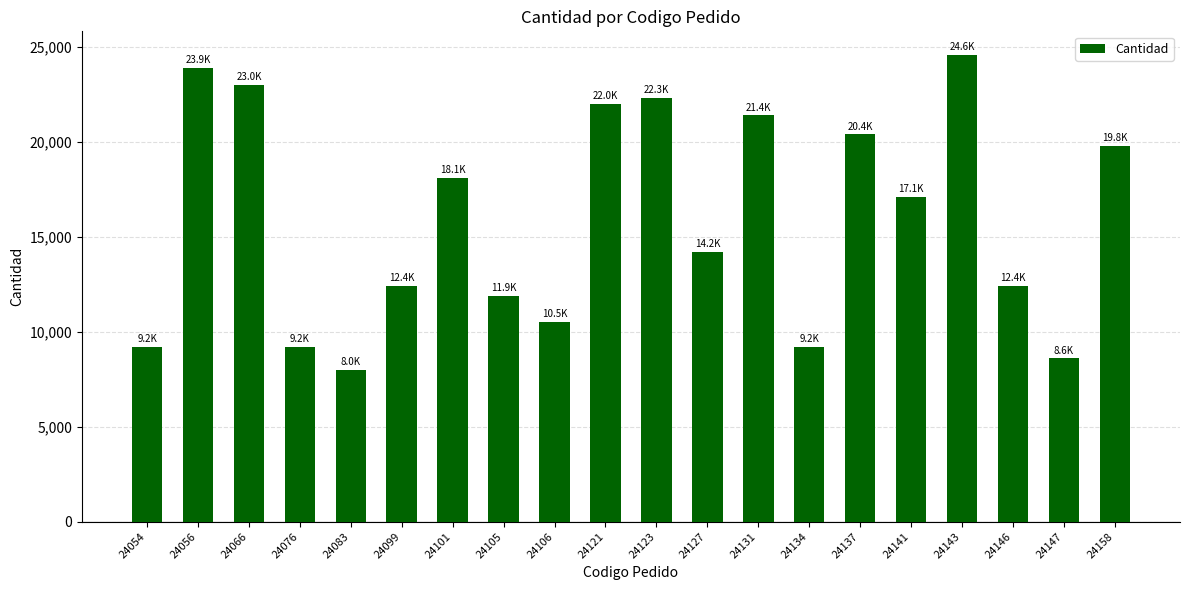

What is the change in value from 24105 to 24123?

+10400